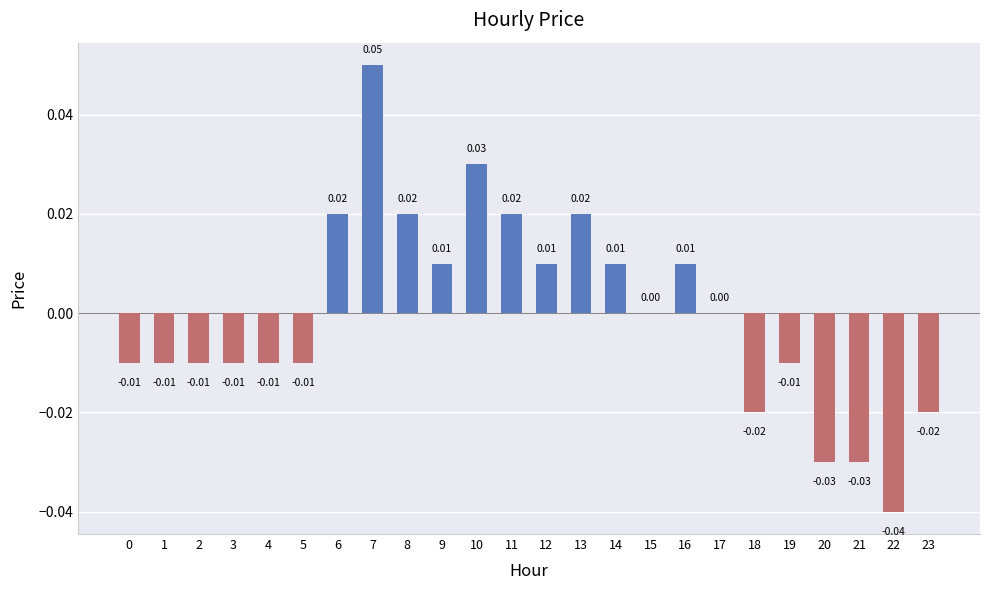

Which has a higher value, 6 or 16?

6